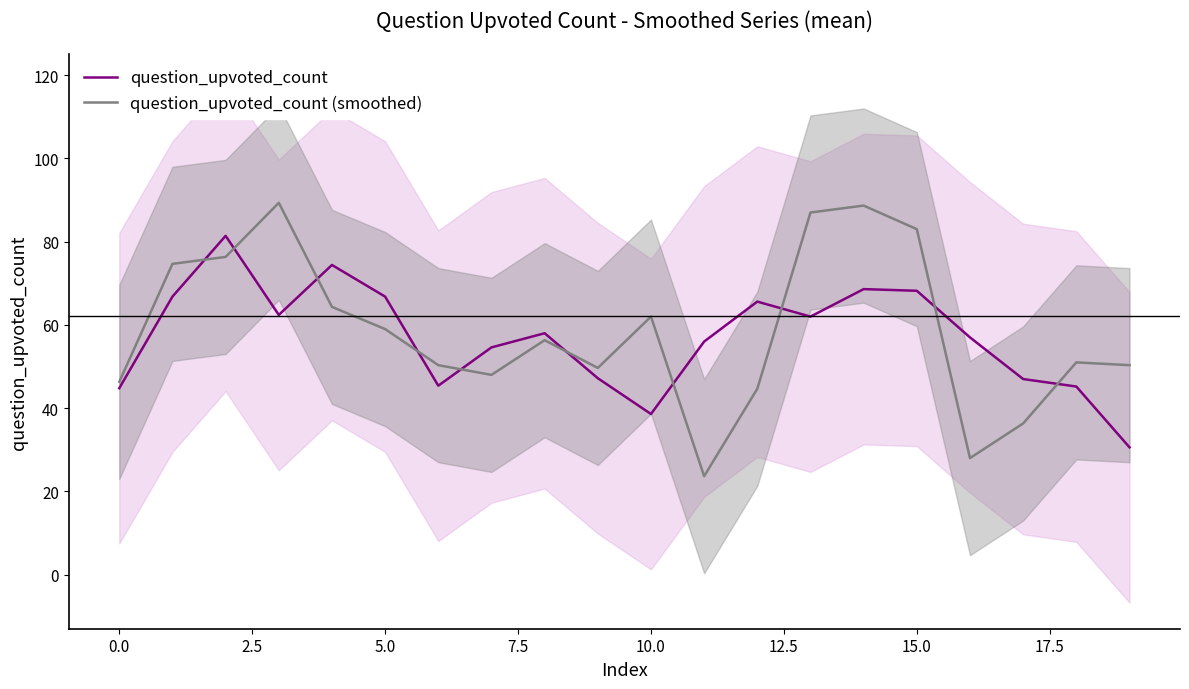

What is the value of the question_upvoted_count (smoothed) point at the 8th from the left?

48.0